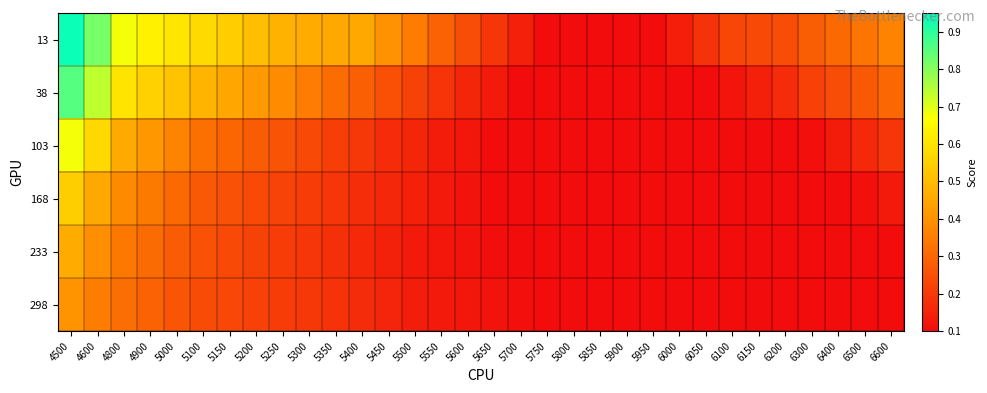

List the series in order of their peak value, highest first.

13, 38, 103, 168, 233, 298